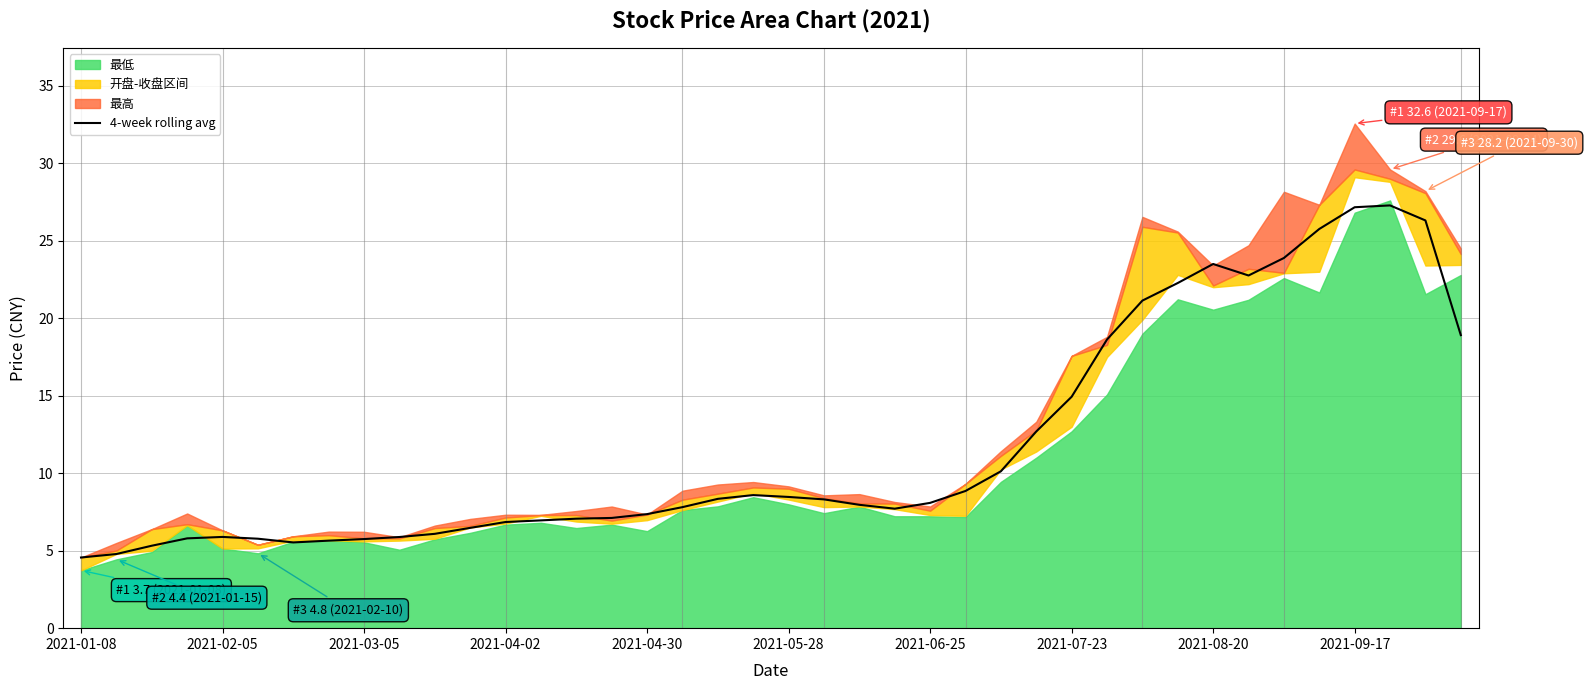

What is the ratio of the value at 11 to the value at 22?

0.8